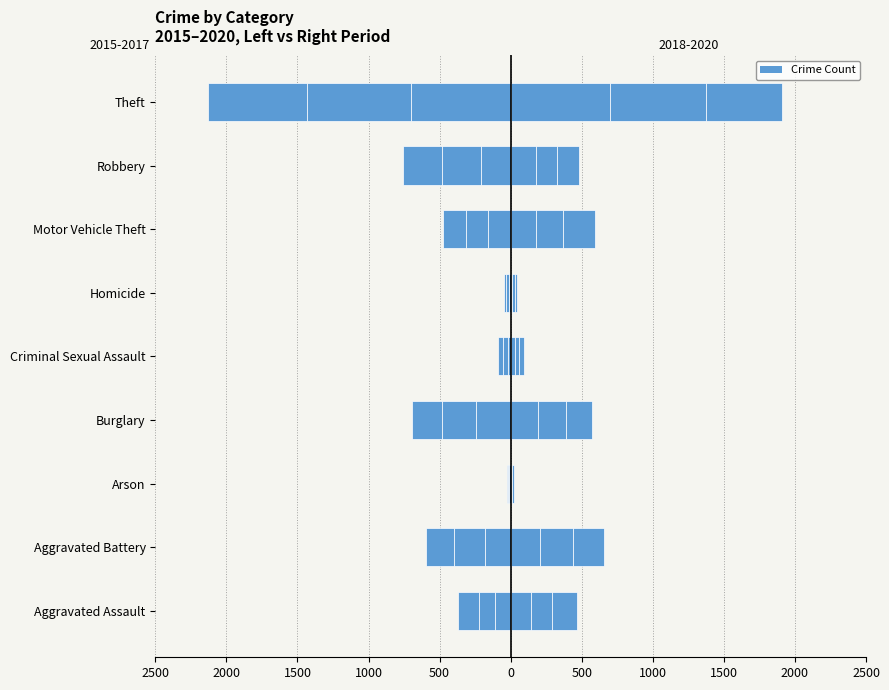

What is the difference between the 2020 values at Motor Vehicle Theft and Robbery?

67